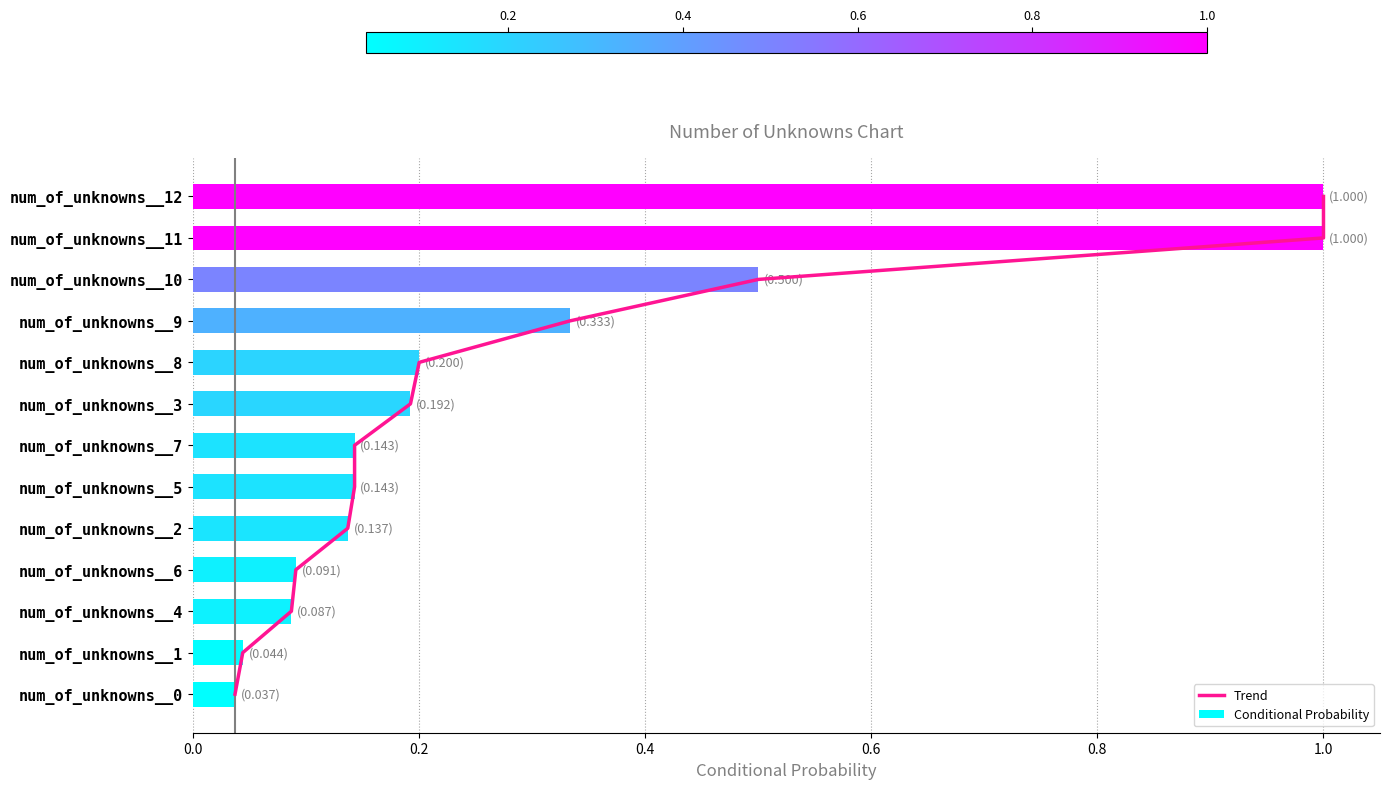

Is it true that Conditional Probability equals 0.5 at num_of_unknowns__9?

False